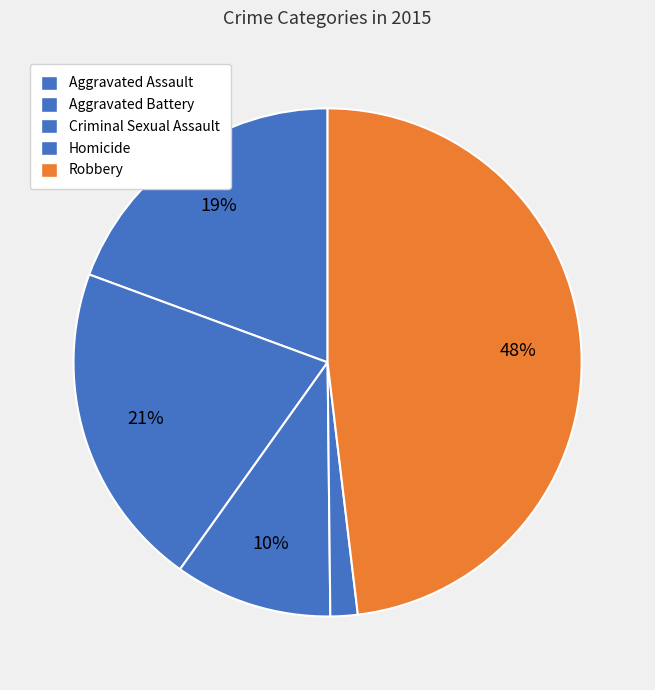

Does Aggravated Assault represent more than half of the total?

No